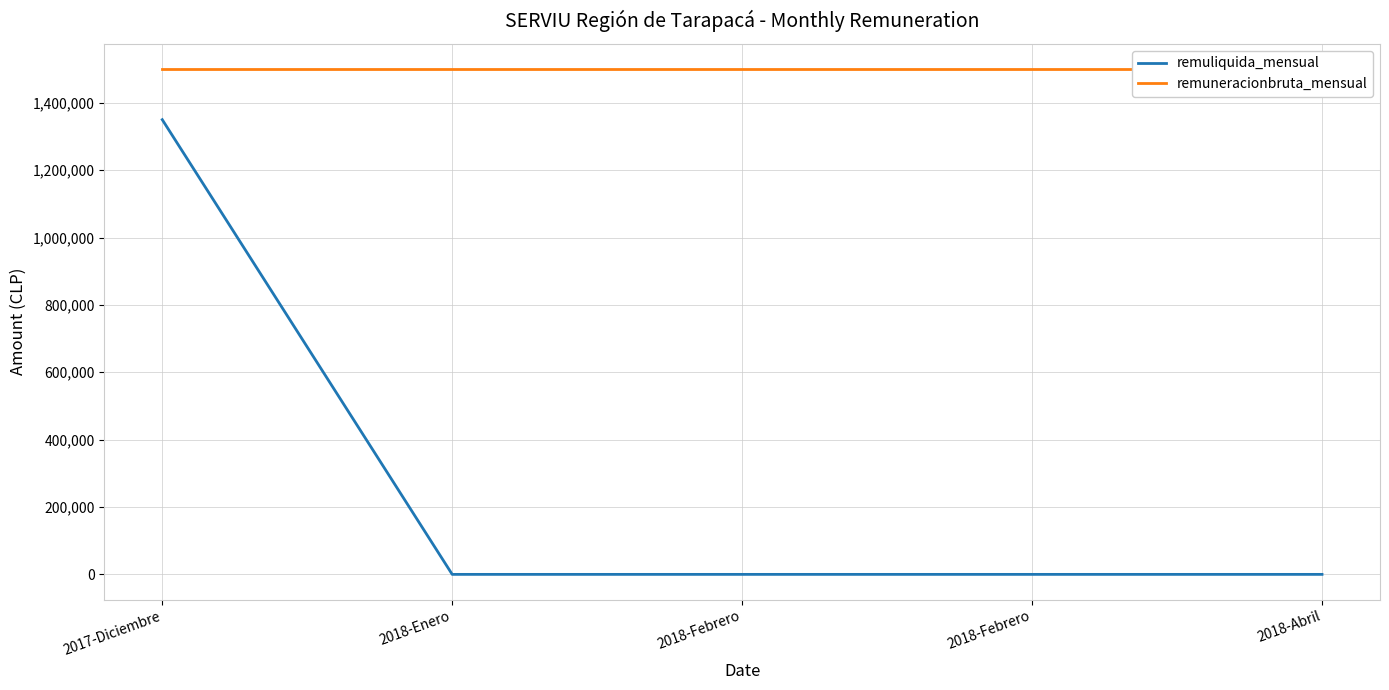

The remuliquida_mensual series shows -590026 at 2018-Enero. True or false?

False